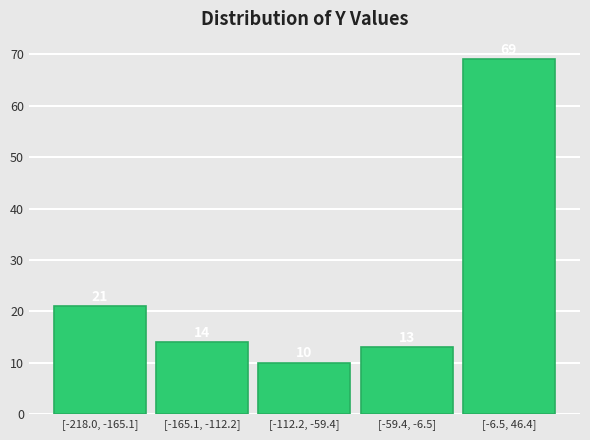

Reading left to right, what are all the values shown in this chart?

21	14	10	13	69